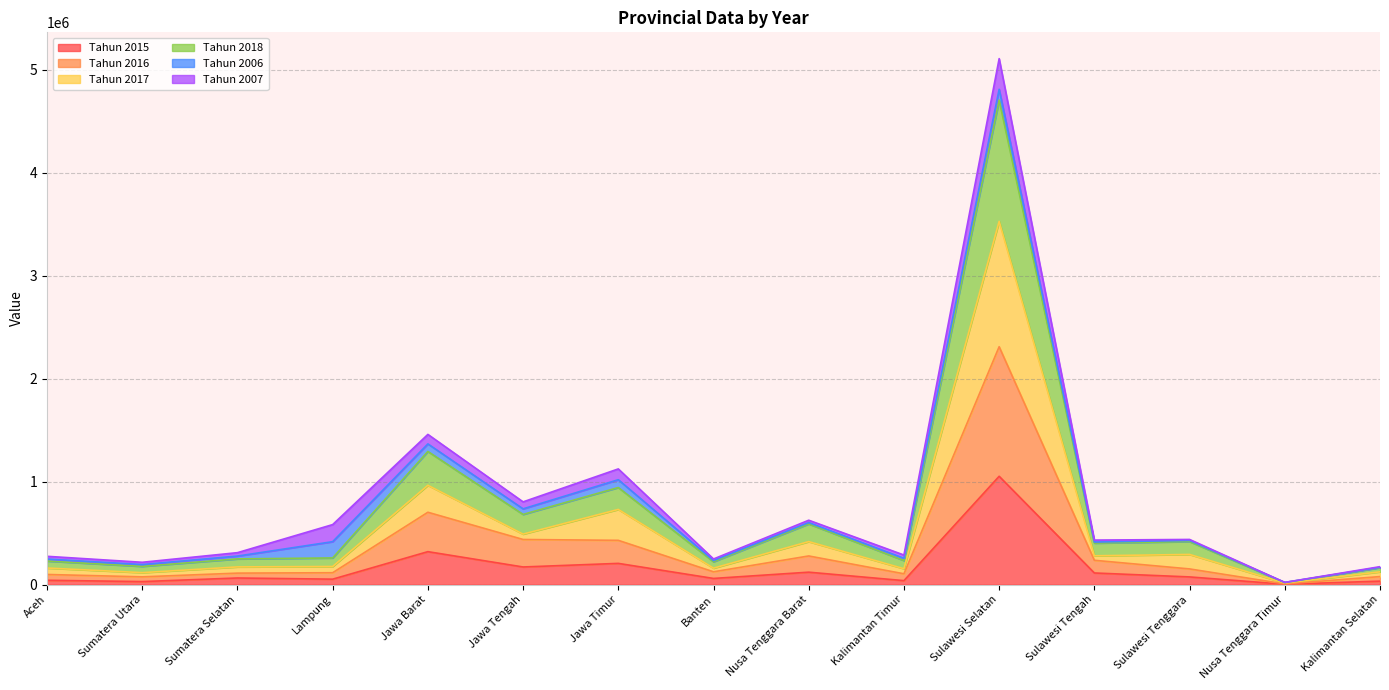

At which label does Tahun 2015 reach its peak?

Sulawesi Selatan